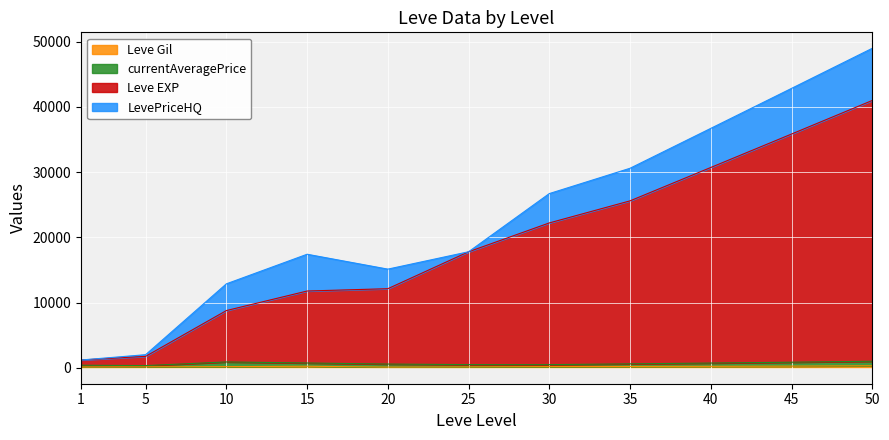

True or false: Leve EXP and Leve Gil intersect in this chart.

False